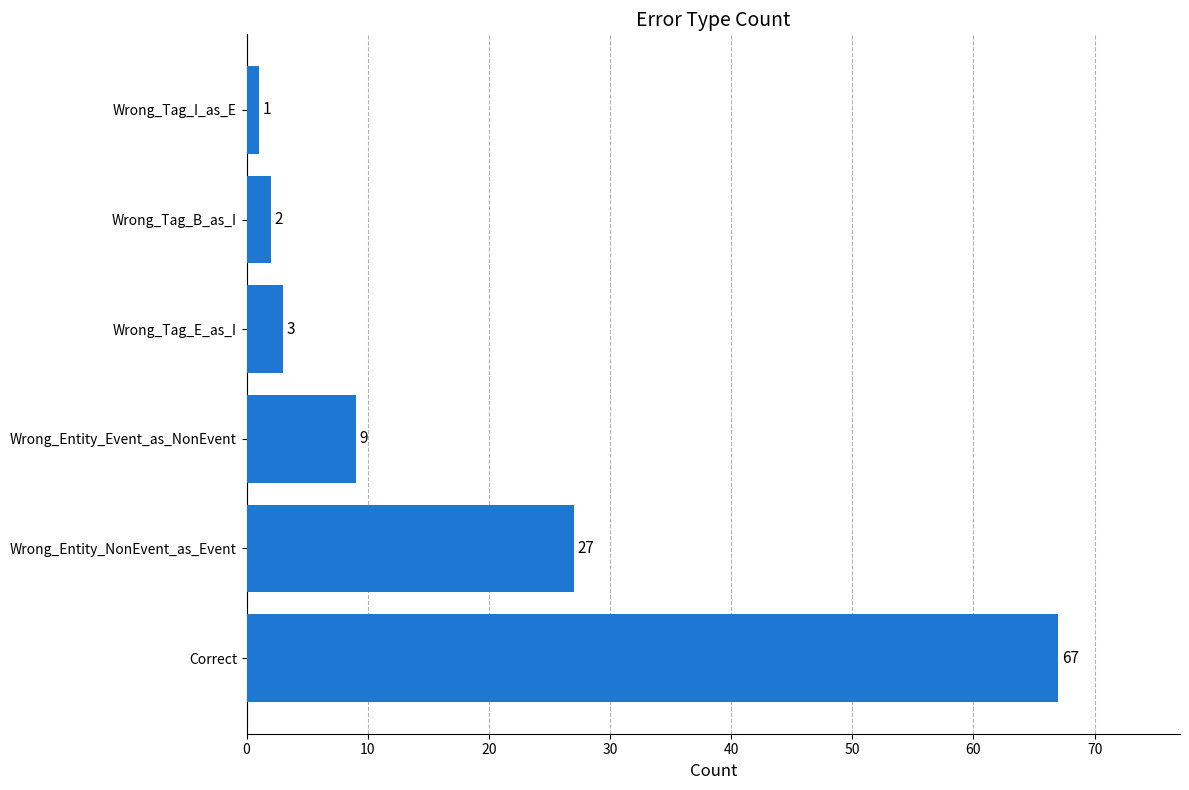

What is the sum of the values at Wrong_Tag_E_as_I and Wrong_Tag_I_as_E?

4